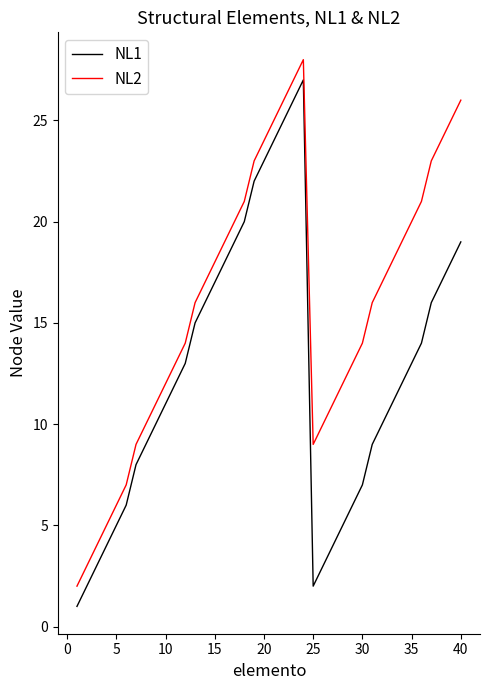

True or false: NL1 and NL2 cross at least once.

False